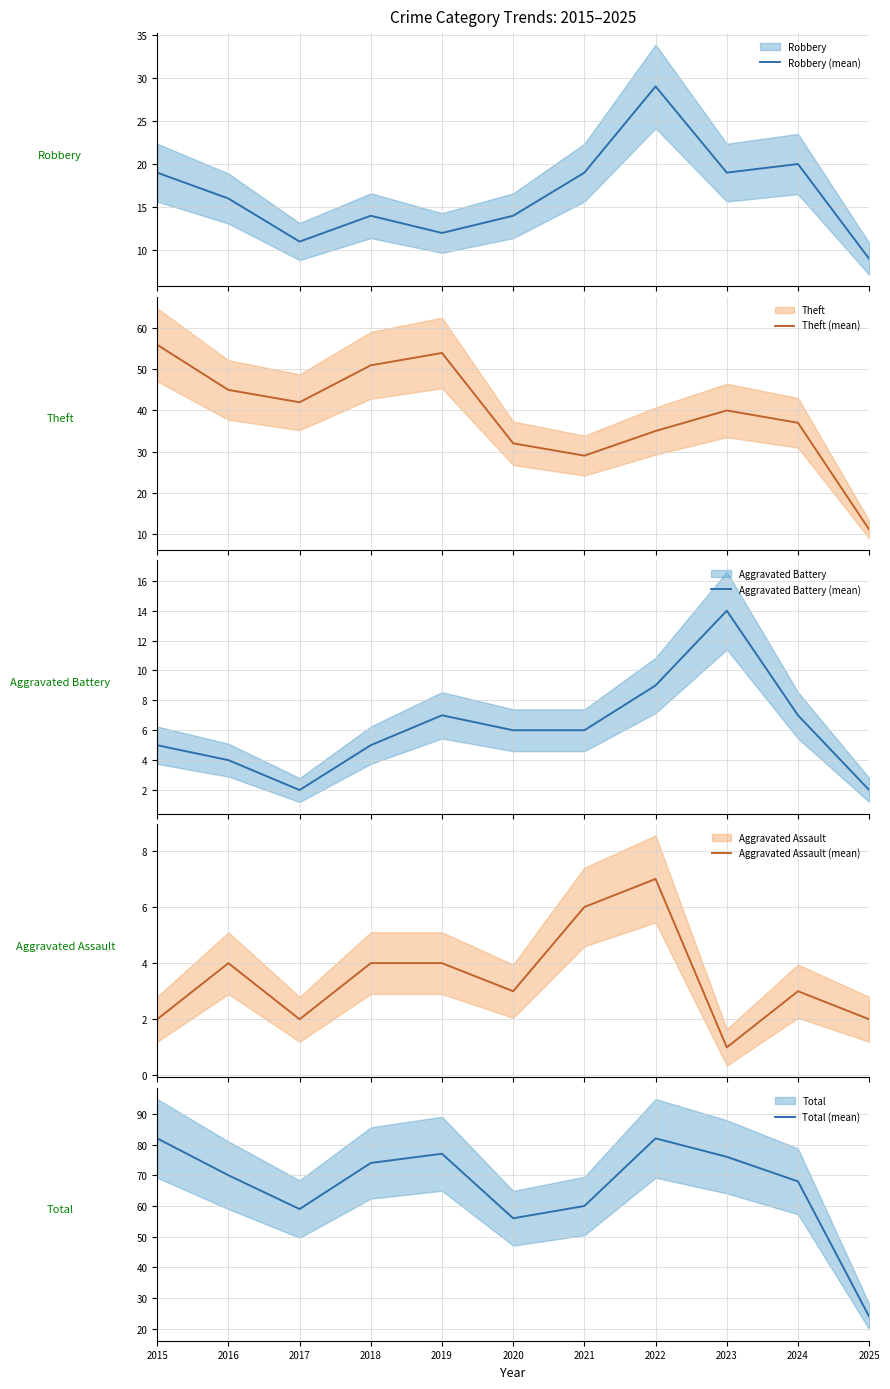

In Robbery (mean), how many points are lower than both neighbors (excluding endpoints)?

3